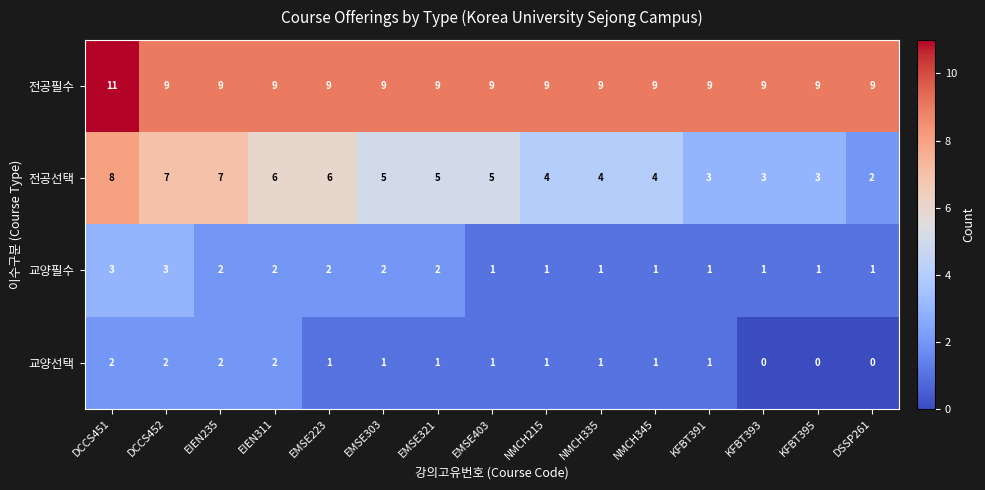

At which category is the sum across all series the highest?

DCCS451